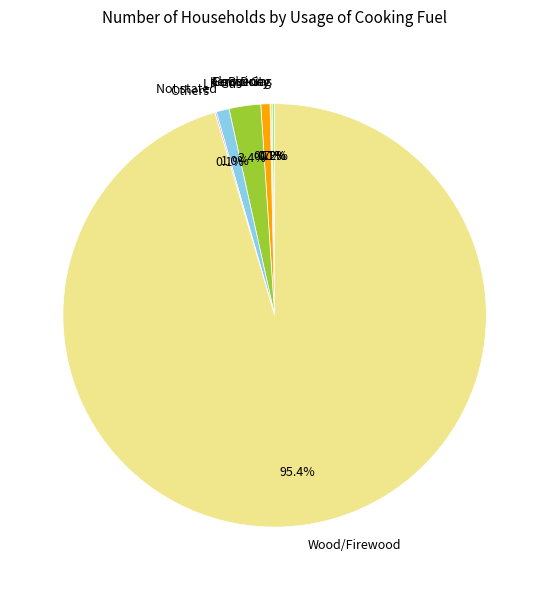

Do Kerosene and LP Gas together represent more than half of the pie?

No